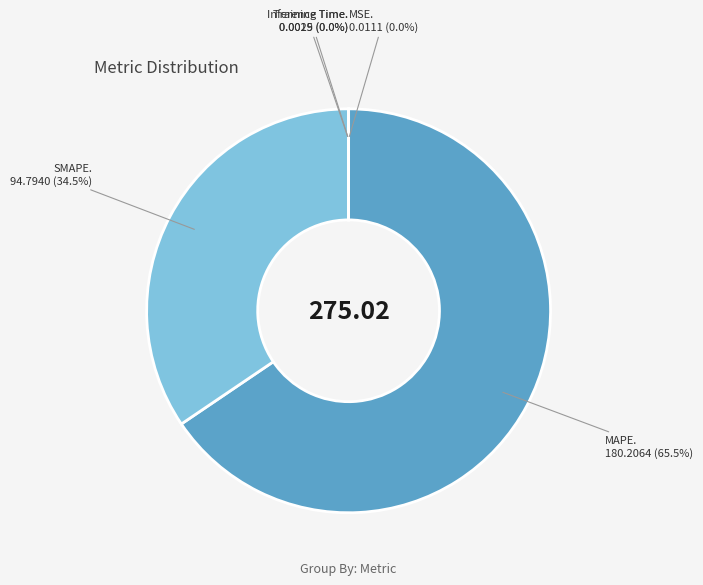

Is there a majority slice in this chart?

Yes